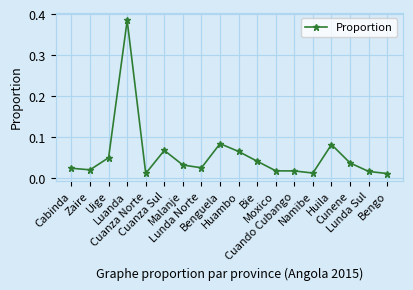

Does the chart have visible grid lines?

Yes